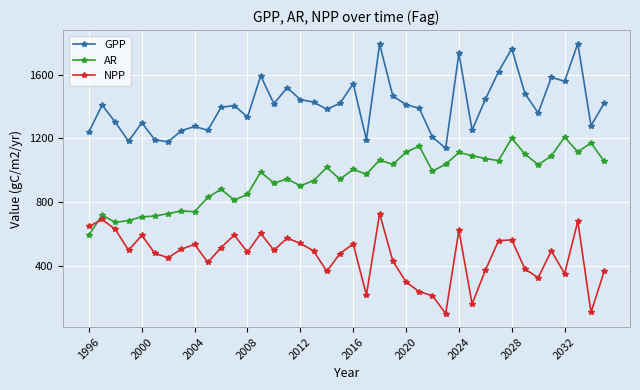

How many lines are shown in the chart?

3